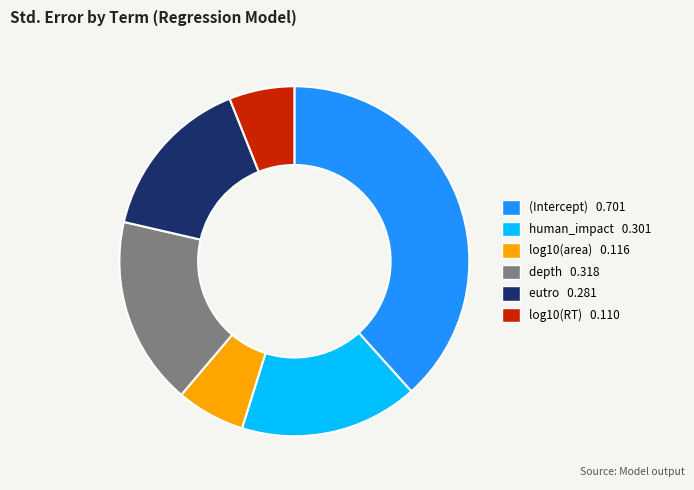

Combined, do log10(area) 0.116 and depth 0.318 account for over 50%?

No